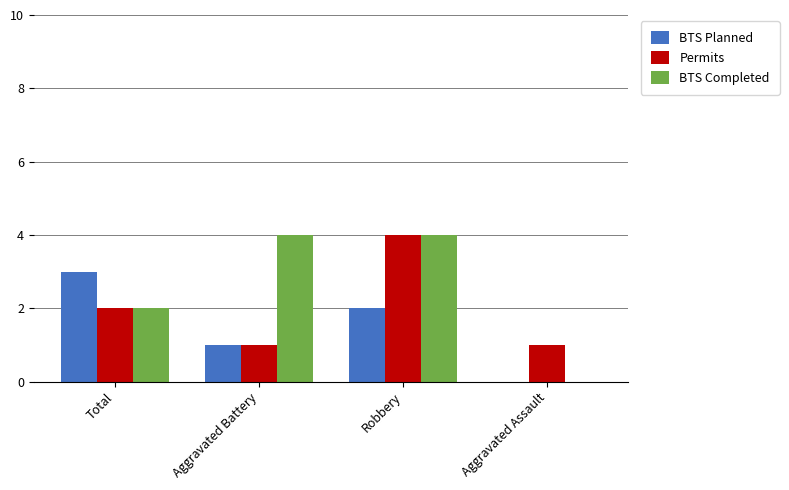

What value does the Permits series have at Robbery?

4